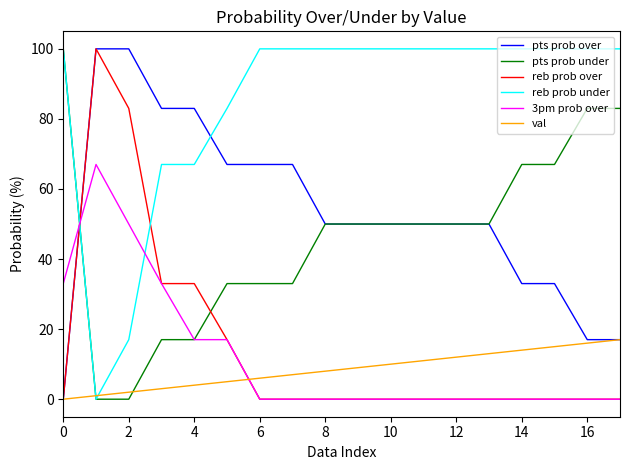

True or false: reb prob under and reb prob over intersect in this chart.

True